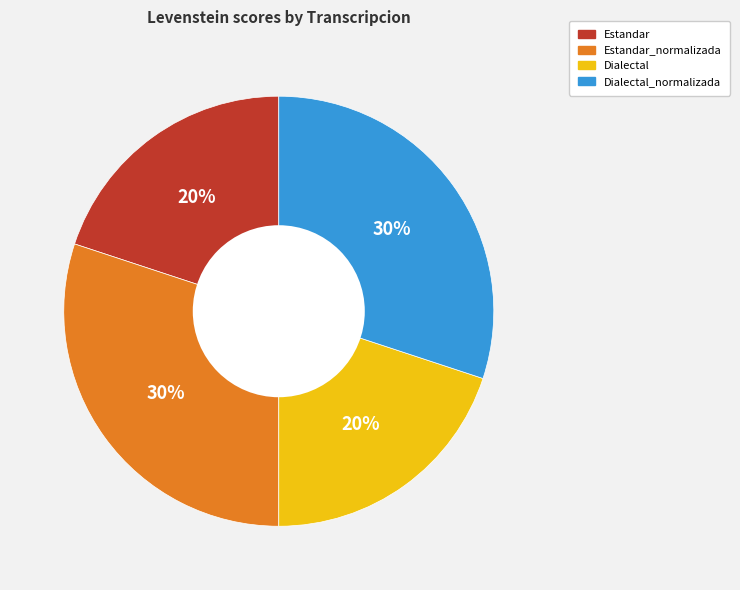

Does Dialectal_normalizada represent more than half of the total?

No